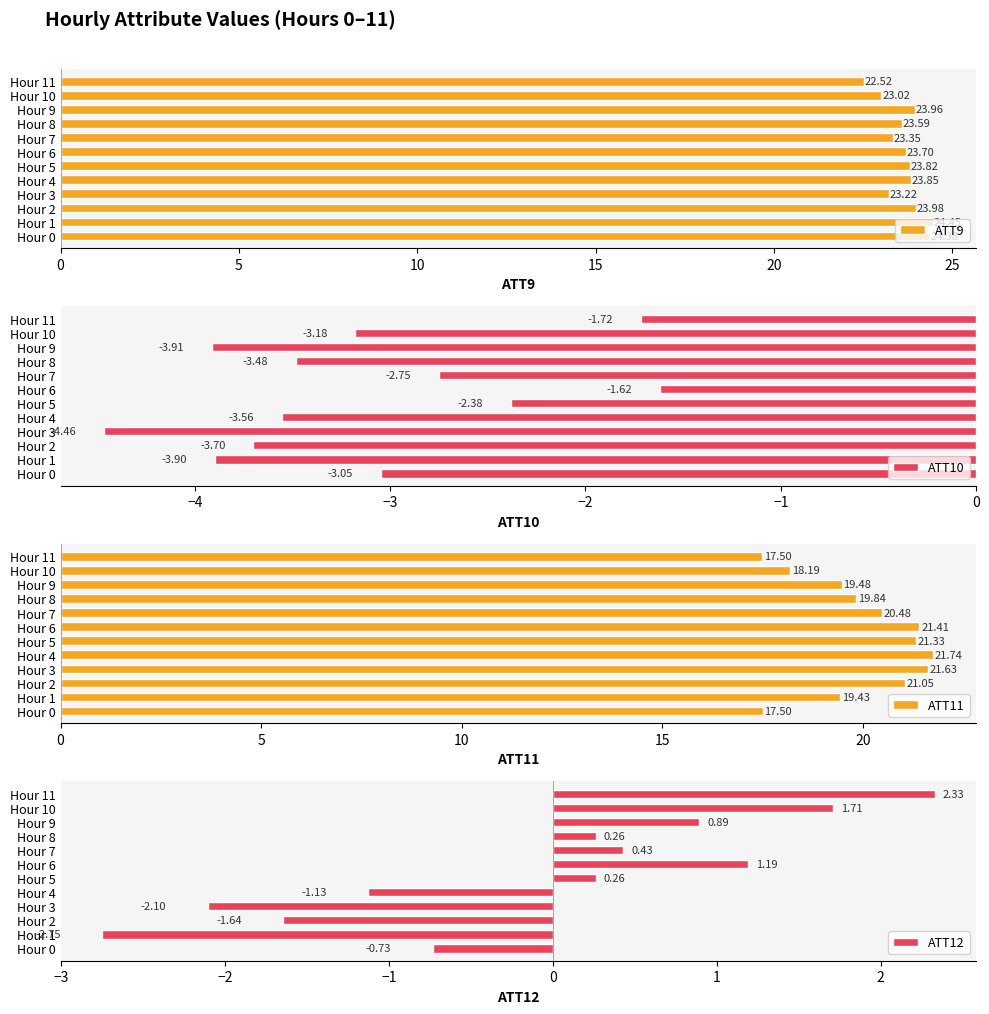

True or false: ATT9 has a value of 23.0 at Hour 10.

True